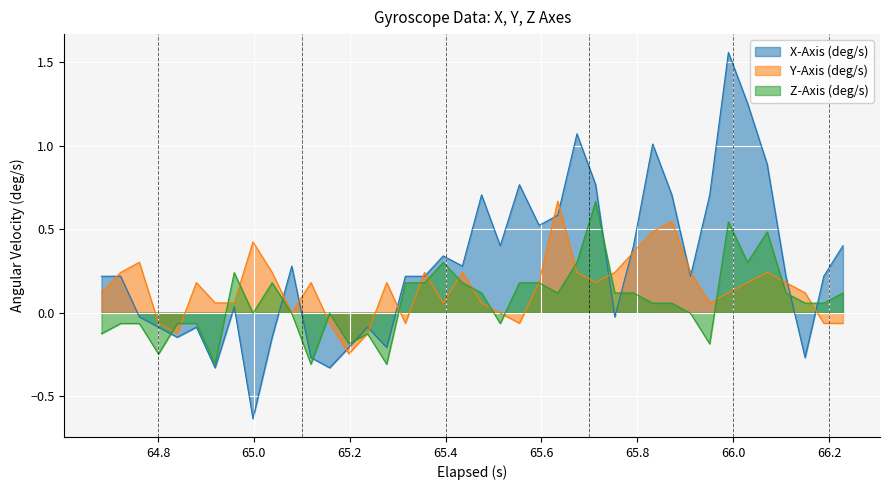

What are all the series names shown in the legend?

X-Axis (deg/s), Y-Axis (deg/s), Z-Axis (deg/s)